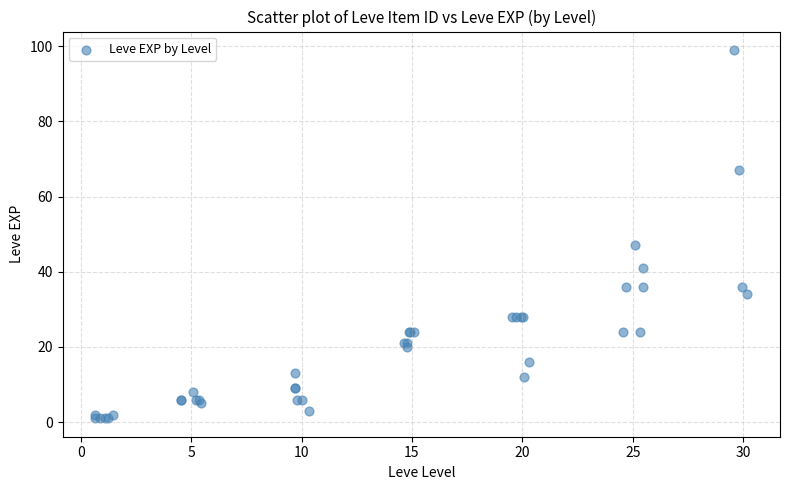

What Y value in the scatter plot is closest to 50?

47